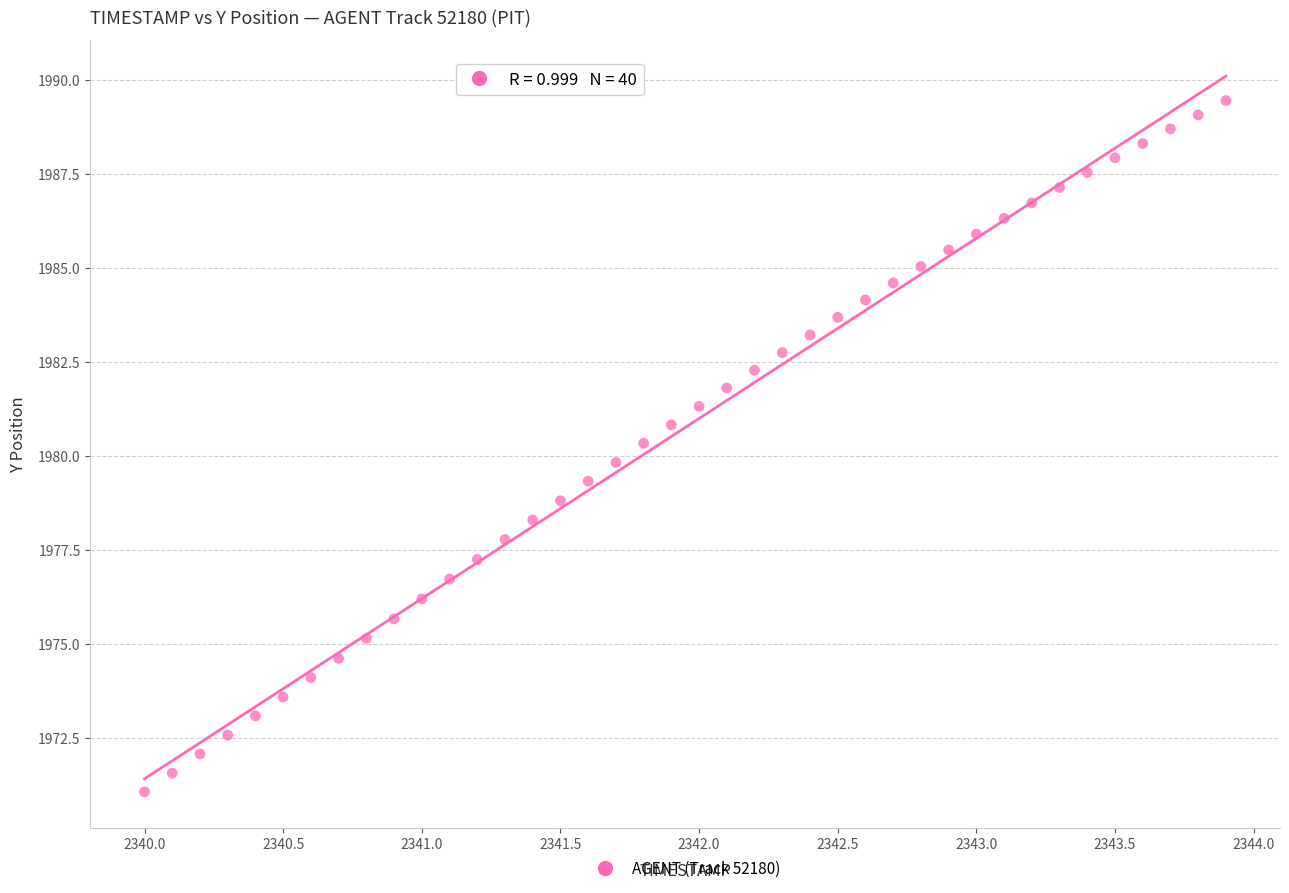

What is the range of X values (max minus min)?

3.9